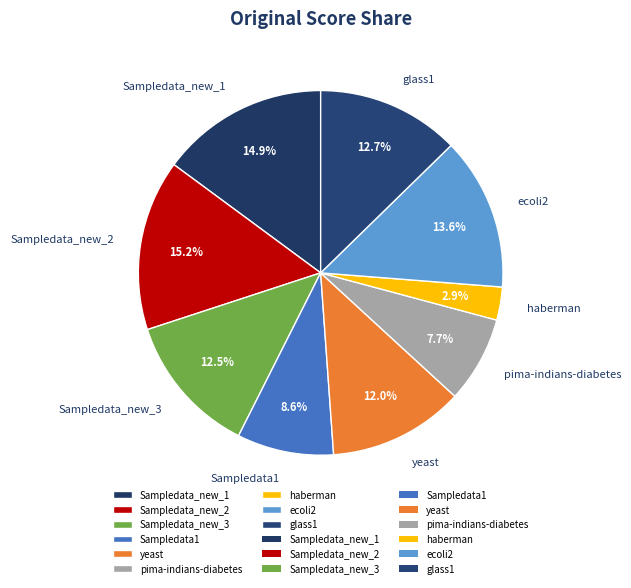

Which category has the smallest portion of the pie?

haberman